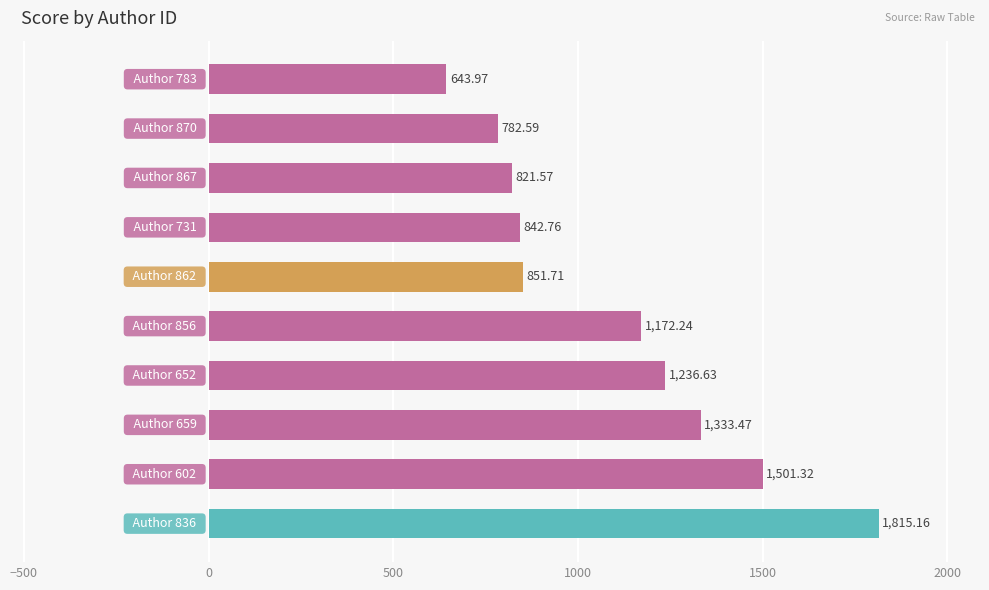

What is the difference between the second highest and second lowest values?

718.7